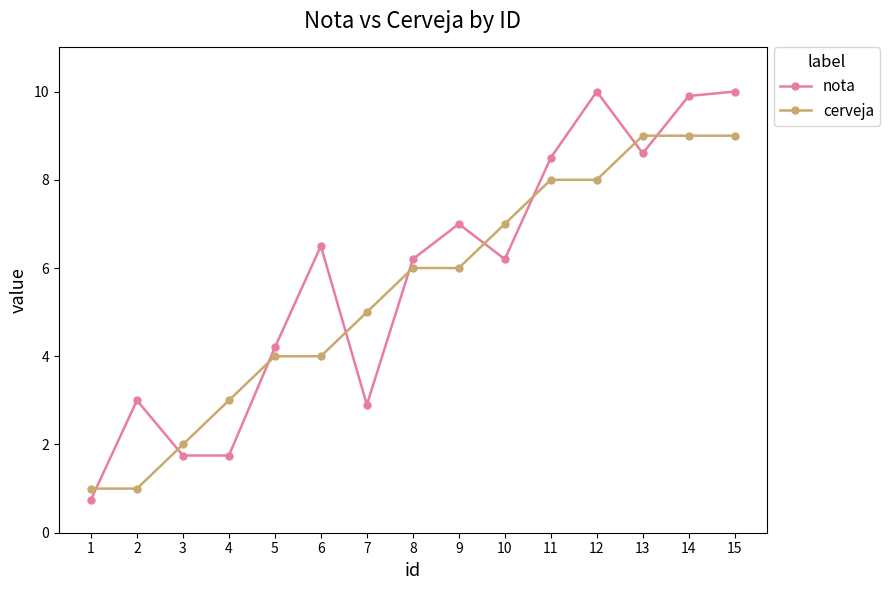

How many distinct data groups are displayed?

2